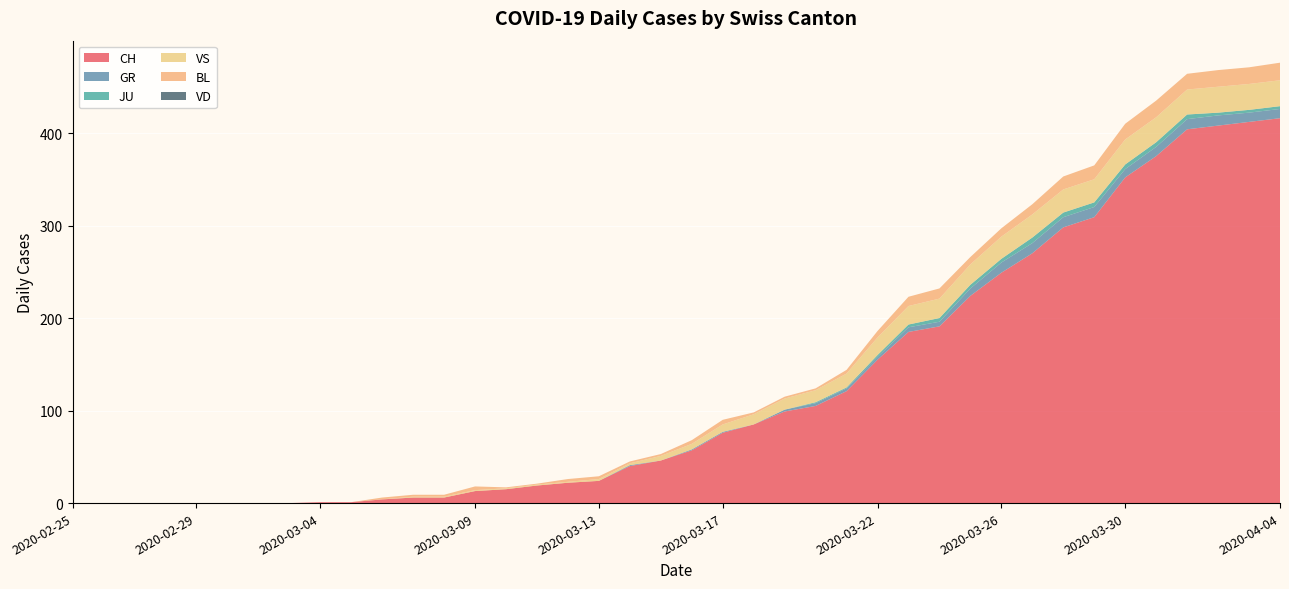

Reading left to right, extract all data points from this chart.

CH: 2020-02-25=0	2020-02-26=0	2020-02-27=0	2020-02-28=0	2020-02-29=0	2020-03-01=0	2020-03-02=0	2020-03-03=0	2020-03-04=1	2020-03-05=1	2020-03-06=4	2020-03-07=6	2020-03-08=6	2020-03-09=13	2020-03-10=15	2020-03-11=19	2020-03-12=22	2020-03-13=24	2020-03-14=40	2020-03-15=46	2020-03-16=57	2020-03-17=76	2020-03-18=85	2020-03-19=99	2020-03-20=105	2020-03-21=121	2020-03-22=155	2020-03-23=185	2020-03-24=191	2020-03-25=224	2020-03-26=249	2020-03-27=270	2020-03-28=298	2020-03-29=309	2020-03-30=352	2020-03-31=375	2020-04-01=404	2020-04-02=408	2020-04-03=412	2020-04-04=416
GR: 2020-02-25=0	2020-02-26=0	2020-02-27=0	2020-02-28=0	2020-02-29=0	2020-03-01=0	2020-03-02=0	2020-03-03=0	2020-03-04=0	2020-03-05=0	2020-03-06=0	2020-03-07=0	2020-03-08=0	2020-03-09=0	2020-03-10=0	2020-03-11=0	2020-03-12=0	2020-03-13=0	2020-03-14=1	2020-03-15=0	2020-03-16=1	2020-03-17=1	2020-03-18=0	2020-03-19=2	2020-03-20=3	2020-03-21=3	2020-03-22=3	2020-03-23=5	2020-03-24=5	2020-03-25=8	2020-03-26=11	2020-03-27=11	2020-03-28=11	2020-03-29=11	2020-03-30=9	2020-03-31=10	2020-04-01=11	2020-04-02=11	2020-04-03=10	2020-04-04=10
JU: 2020-02-25=0	2020-02-26=0	2020-02-27=0	2020-02-28=0	2020-02-29=0	2020-03-01=0	2020-03-02=0	2020-03-03=0	2020-03-04=0	2020-03-05=0	2020-03-06=0	2020-03-07=0	2020-03-08=0	2020-03-09=0	2020-03-10=0	2020-03-11=0	2020-03-12=0	2020-03-13=0	2020-03-14=0	2020-03-15=0	2020-03-16=0	2020-03-17=0	2020-03-18=0	2020-03-19=0	2020-03-20=1	2020-03-21=1	2020-03-22=2	2020-03-23=3	2020-03-24=4	2020-03-25=4	2020-03-26=4	2020-03-27=6	2020-03-28=5	2020-03-29=5	2020-03-30=5	2020-03-31=5	2020-04-01=5	2020-04-02=3	2020-04-03=3	2020-04-04=3
VS: 2020-02-25=0	2020-02-26=0	2020-02-27=0	2020-02-28=0	2020-02-29=0	2020-03-01=0	2020-03-02=0	2020-03-03=0	2020-03-04=0	2020-03-05=0	2020-03-06=0	2020-03-07=1	2020-03-08=1	2020-03-09=1	2020-03-10=1	2020-03-11=1	2020-03-12=1	2020-03-13=2	2020-03-14=2	2020-03-15=5	2020-03-16=6	2020-03-17=8	2020-03-18=11	2020-03-19=12	2020-03-20=13	2020-03-21=15	2020-03-22=19	2020-03-23=20	2020-03-24=21	2020-03-25=22	2020-03-26=24	2020-03-27=25	2020-03-28=25	2020-03-29=25	2020-03-30=27	2020-03-31=27	2020-04-01=27	2020-04-02=28	2020-04-03=28	2020-04-04=28
BL: 2020-02-25=0	2020-02-26=0	2020-02-27=0	2020-02-28=0	2020-02-29=0	2020-03-01=0	2020-03-02=0	2020-03-03=0	2020-03-04=0	2020-03-05=0	2020-03-06=2	2020-03-07=2	2020-03-08=2	2020-03-09=4	2020-03-10=1	2020-03-11=1	2020-03-12=3	2020-03-13=3	2020-03-14=2	2020-03-15=2	2020-03-16=4	2020-03-17=5	2020-03-18=2	2020-03-19=2	2020-03-20=2	2020-03-21=4	2020-03-22=7	2020-03-23=10	2020-03-24=11	2020-03-25=8	2020-03-26=9	2020-03-27=11	2020-03-28=14	2020-03-29=15	2020-03-30=17	2020-03-31=18	2020-04-01=17	2020-04-02=18	2020-04-03=18	2020-04-04=19
VD: 2020-02-25=0	2020-02-26=0	2020-02-27=0	2020-02-28=0	2020-02-29=0	2020-03-01=0	2020-03-02=0	2020-03-03=0	2020-03-04=0	2020-03-05=0	2020-03-06=0	2020-03-07=0	2020-03-08=0	2020-03-09=0	2020-03-10=0	2020-03-11=0	2020-03-12=0	2020-03-13=0	2020-03-14=0	2020-03-15=0	2020-03-16=0	2020-03-17=0	2020-03-18=0	2020-03-19=0	2020-03-20=0	2020-03-21=0	2020-03-22=0	2020-03-23=0	2020-03-24=0	2020-03-25=0	2020-03-26=0	2020-03-27=0	2020-03-28=0	2020-03-29=0	2020-03-30=0	2020-03-31=0	2020-04-01=0	2020-04-02=0	2020-04-03=0	2020-04-04=0